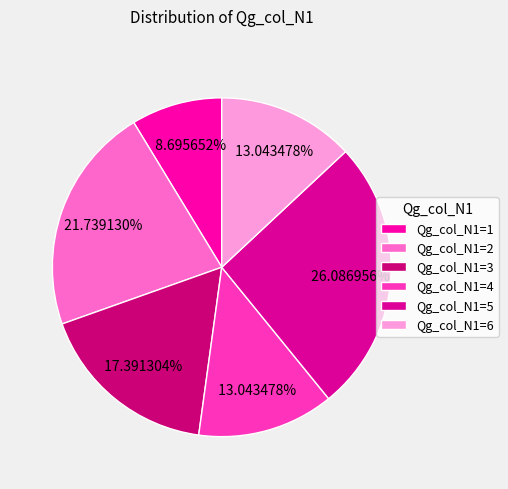

What portion of the pie excludes Qg_col_N1=2?

78.3%